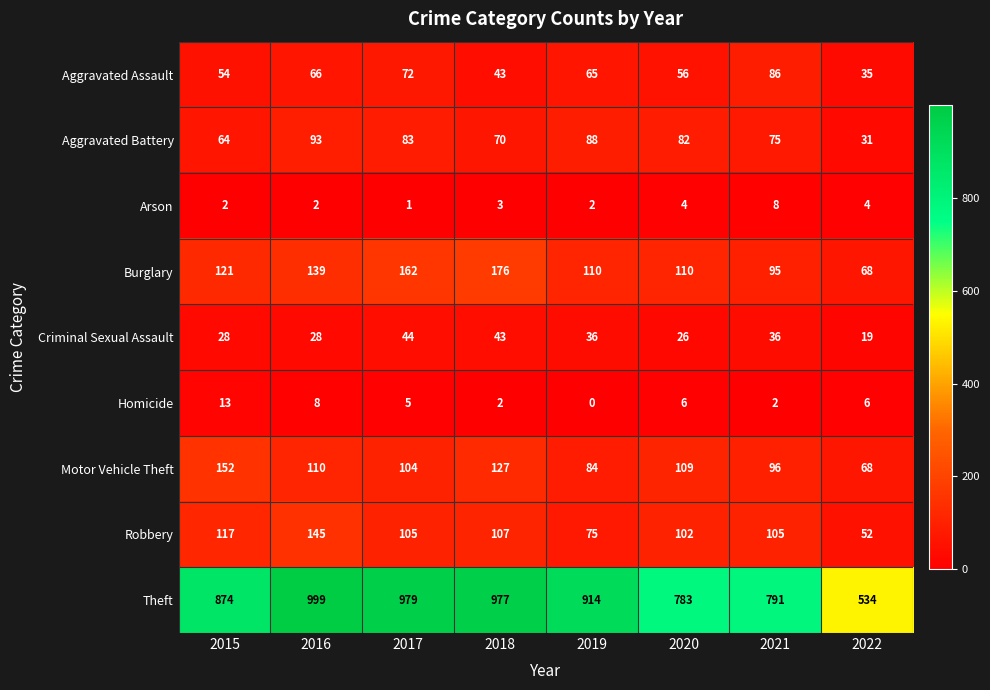

Which series has the largest total across all categories?

Theft